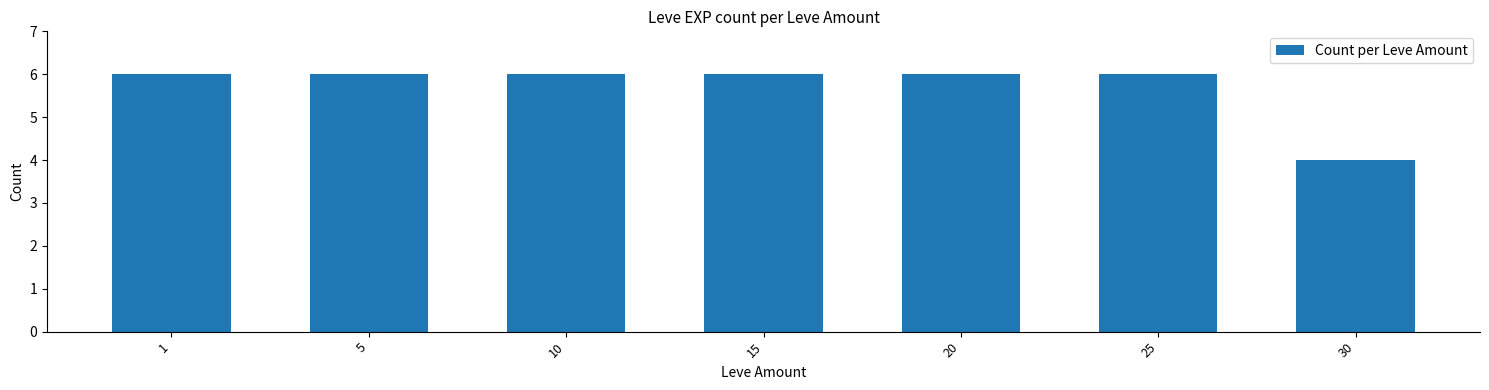

True or false: the data shows 6 at 20.

True